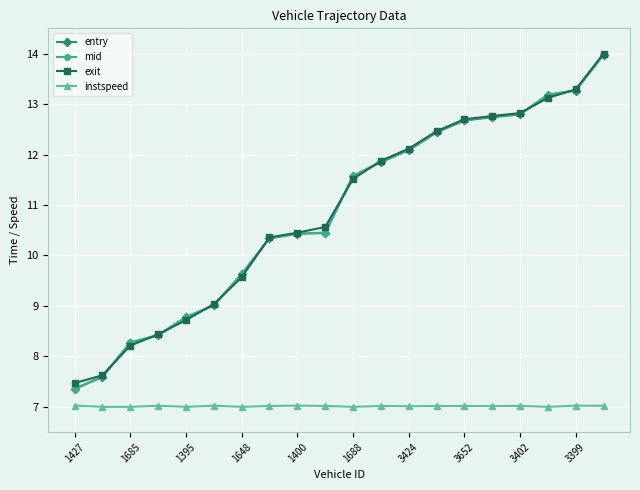

Does the chart display data point markers on the line(s)?

Yes